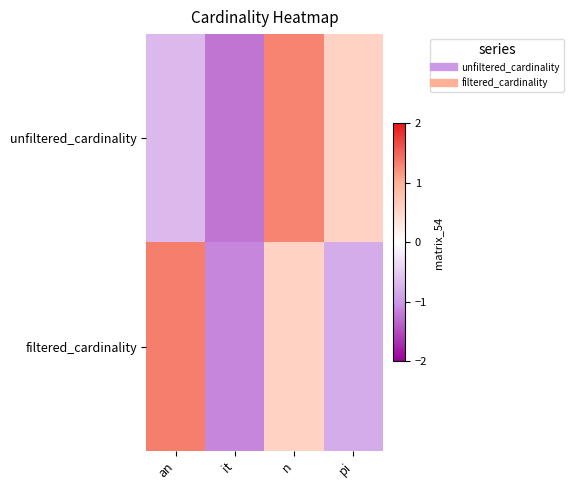

List the series in order of their peak value, highest first.

filtered_cardinality, unfiltered_cardinality